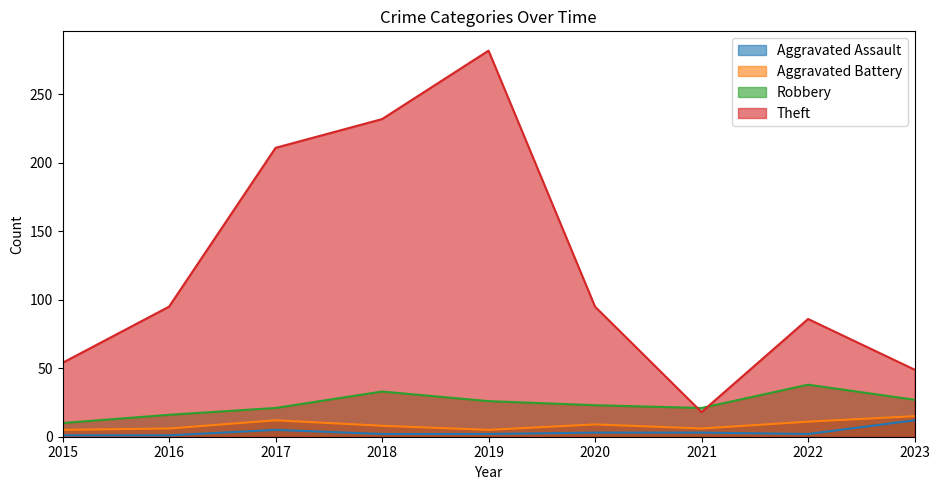

What is the difference between the second highest and second lowest values in the Aggravated Assault series?

4